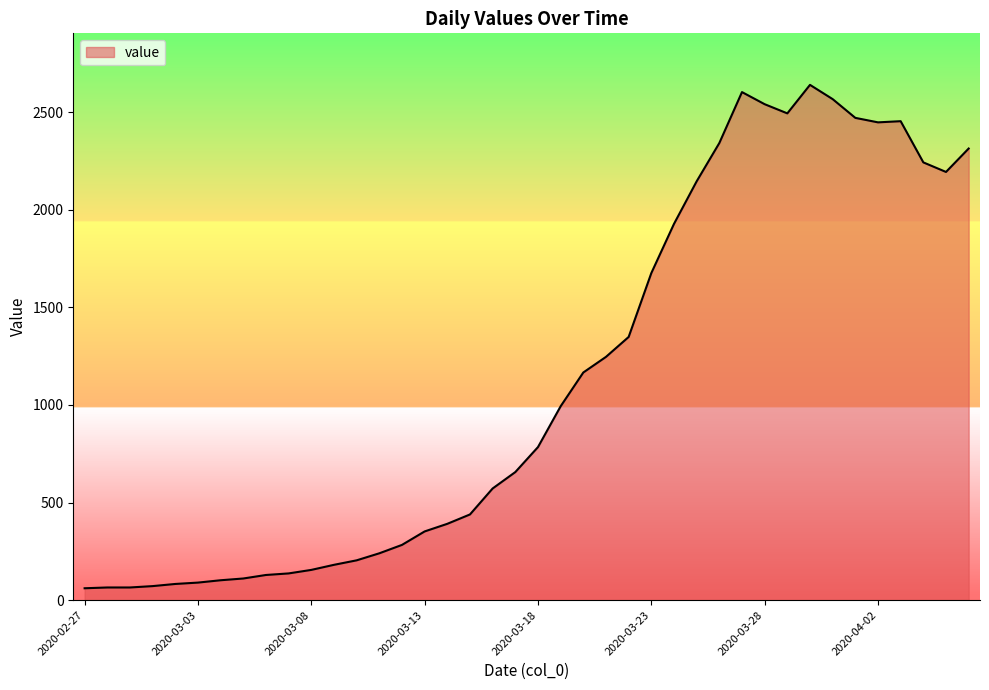

What is the difference between the maximum and minimum values?

2578